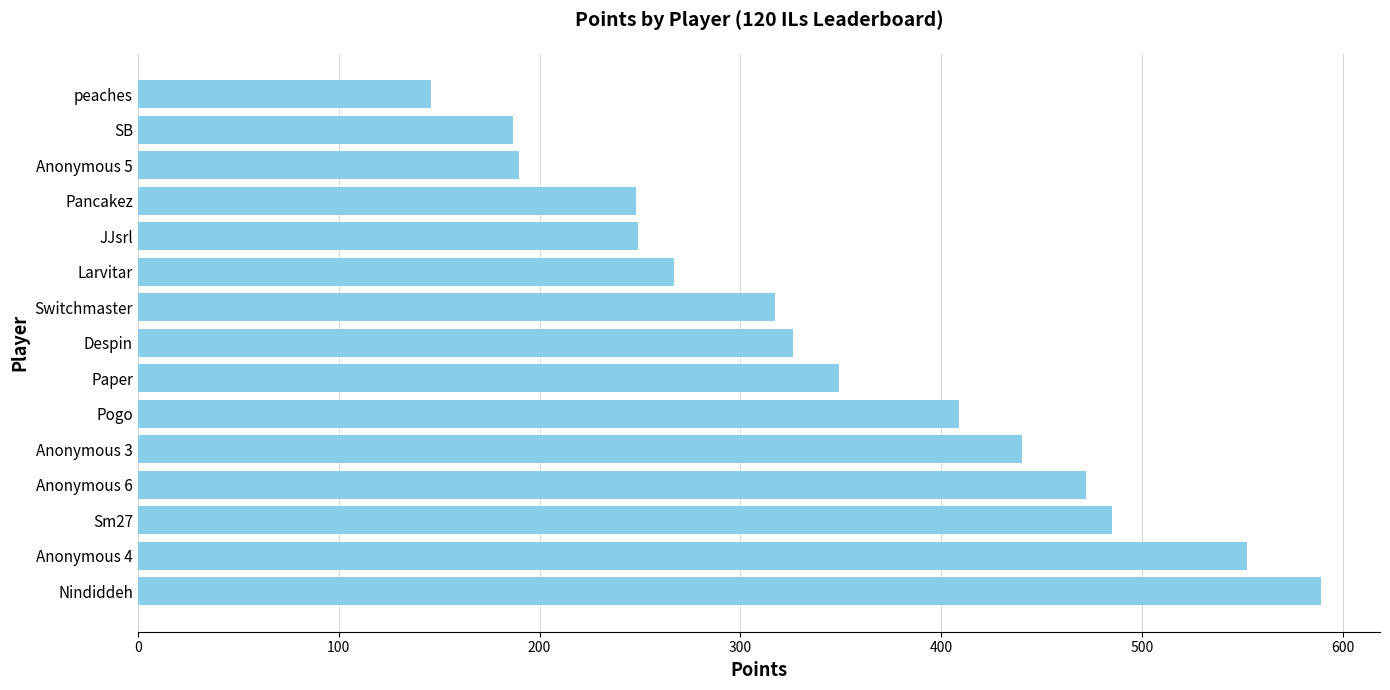

What is the sum of the values at peaches and Anonymous 6?

618